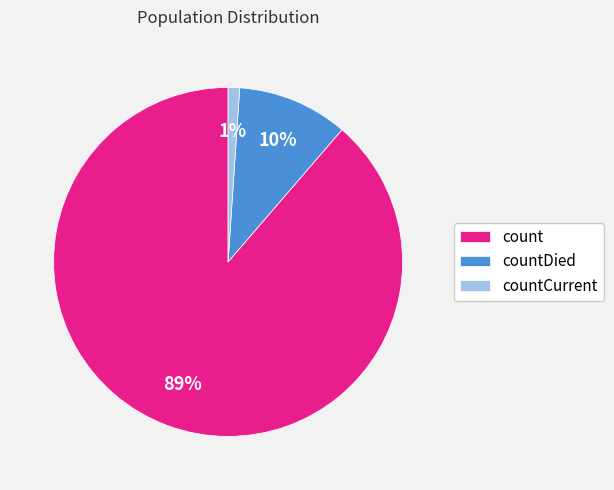

Combined, do countCurrent and countDied account for over 50%?

No